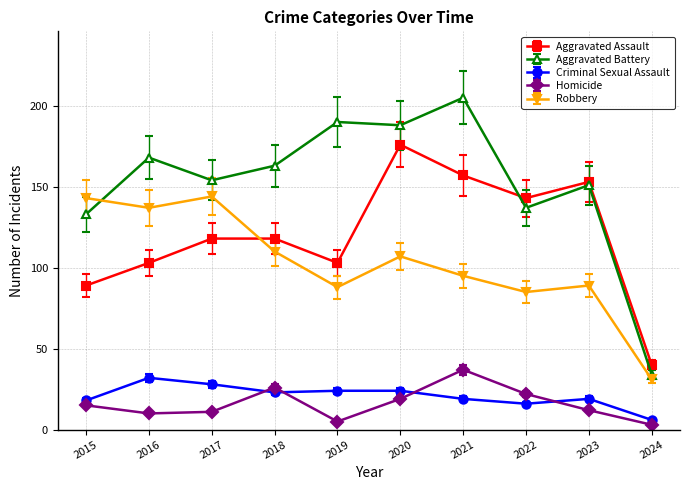

What is the difference between the maximum and minimum values in the Robbery series?

113